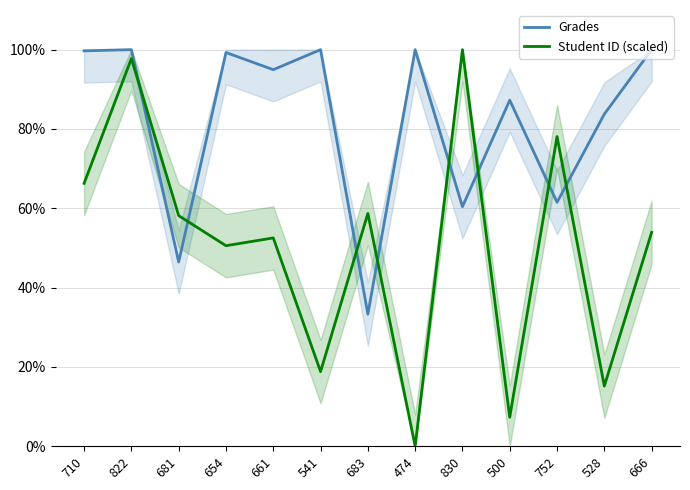

Which series changed the most between 710 and 474?

Student ID (scaled)